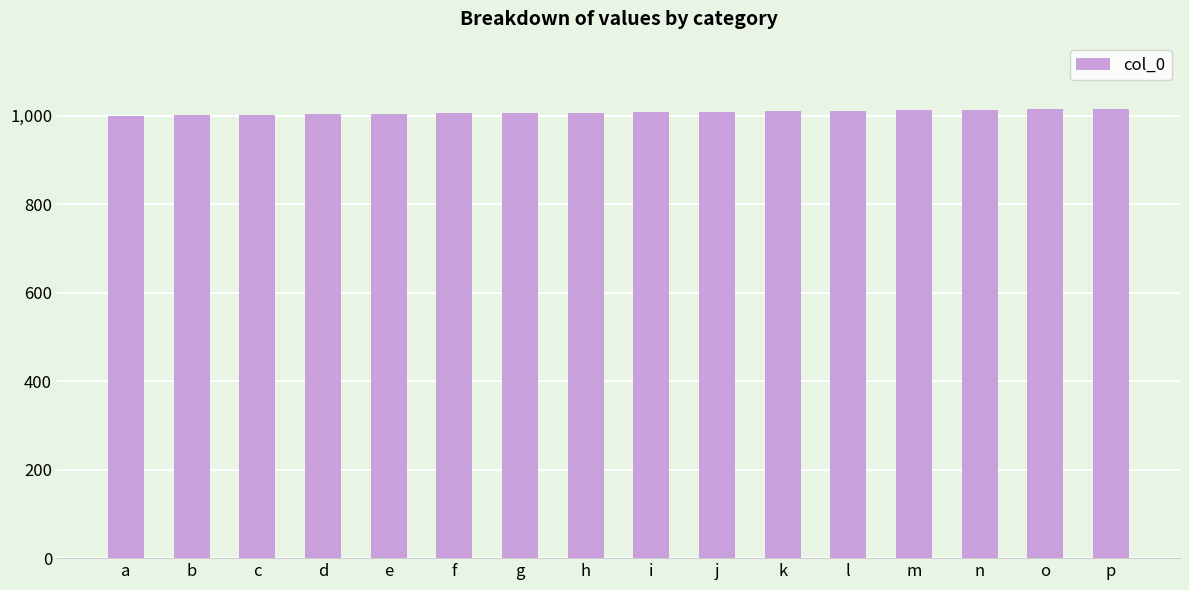

What is the ratio of the value at g to the value at d?

1.0